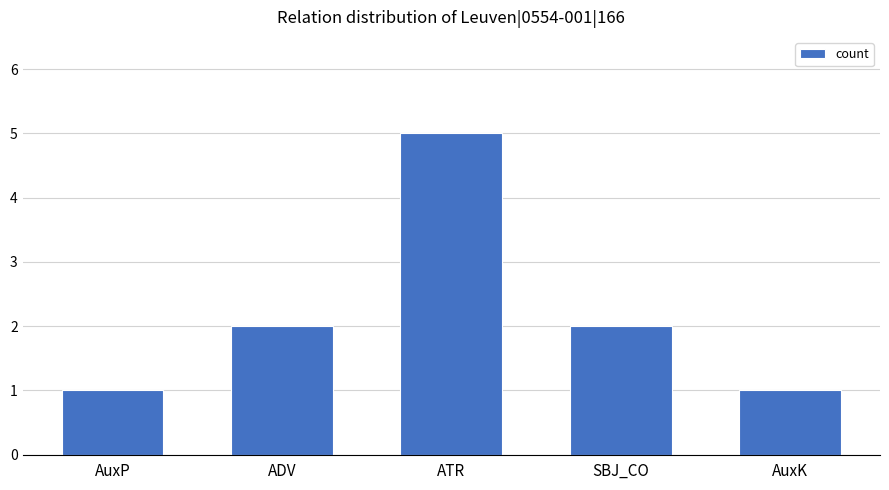

Read the value at ATR.

5